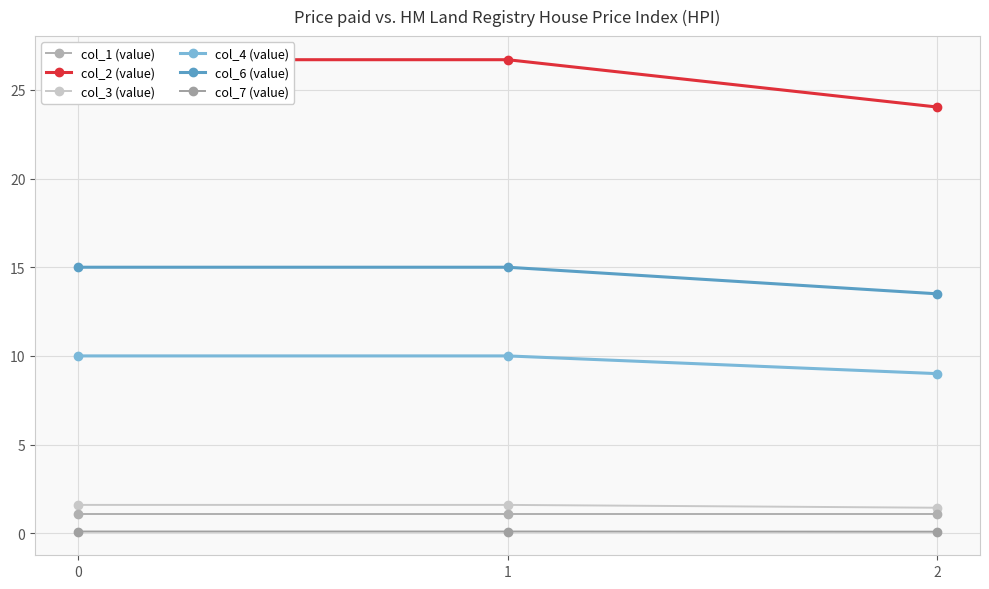

What is the minimum value shown in the chart?

0.1